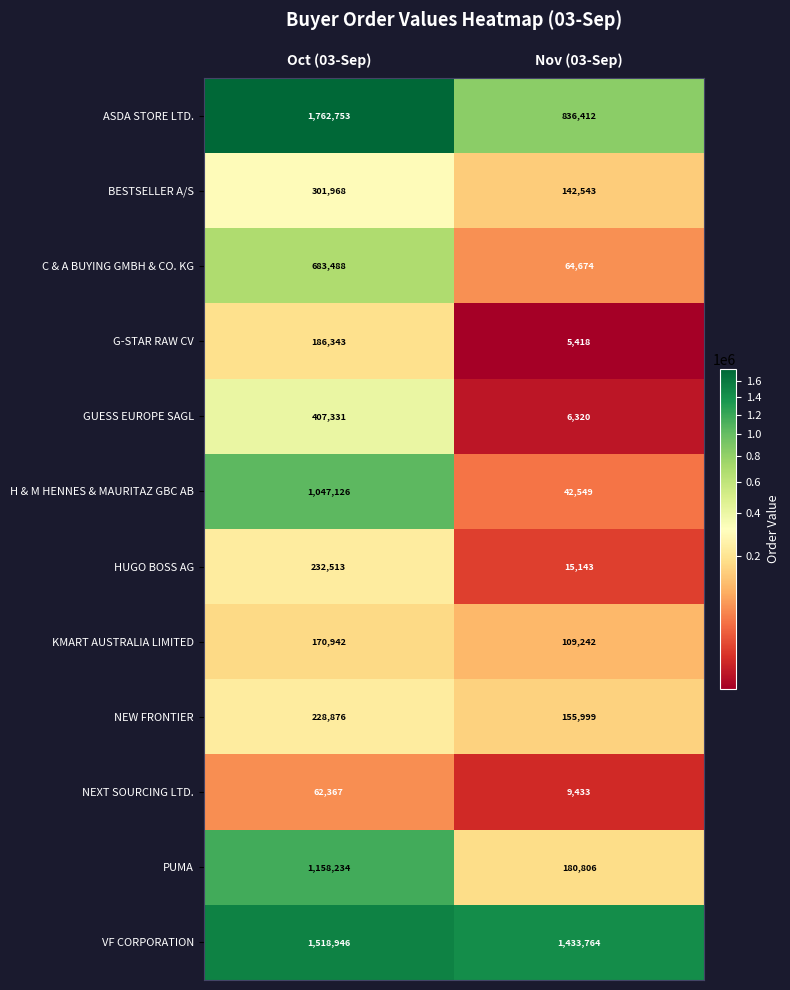

Which series has the largest range (max minus min)?

H & M HENNES & MAURITAZ GBC AB